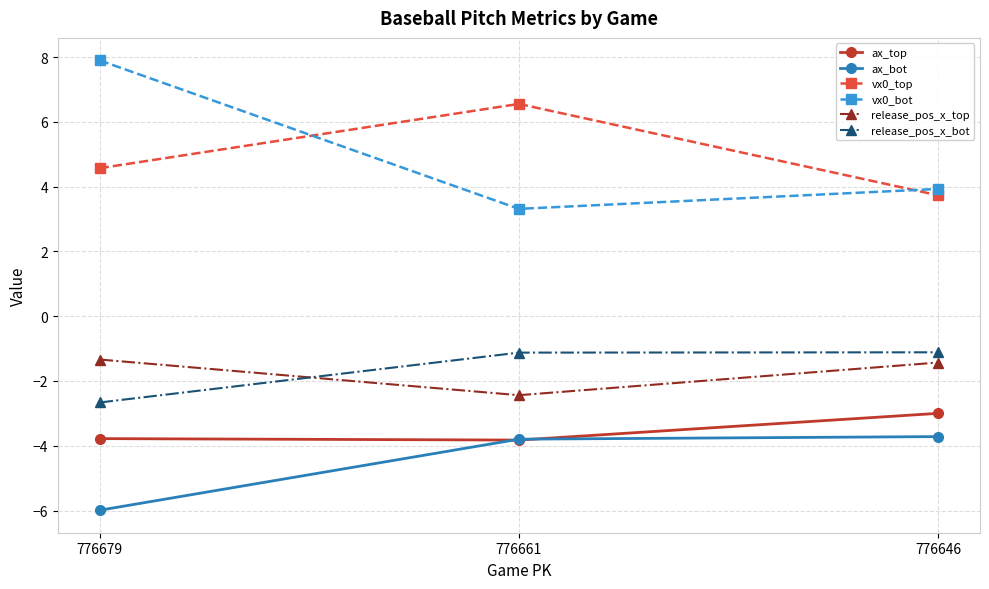

Reading right to left, extract all data points from this chart.

ax_top: 776646=-3.0	776661=-3.8	776679=-3.8
ax_bot: 776646=-3.7	776661=-3.8	776679=-6.0
vx0_top: 776646=3.7	776661=6.6	776679=4.6
vx0_bot: 776646=3.9	776661=3.3	776679=7.9
release_pos_x_top: 776646=-1.4	776661=-2.4	776679=-1.3
release_pos_x_bot: 776646=-1.1	776661=-1.1	776679=-2.7